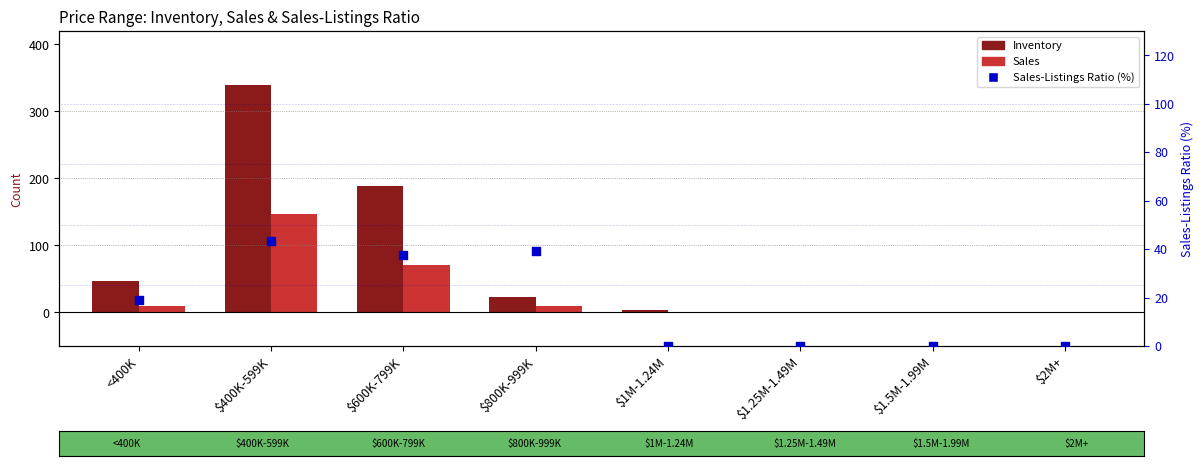

Which series has the largest total across all categories?

Inventory